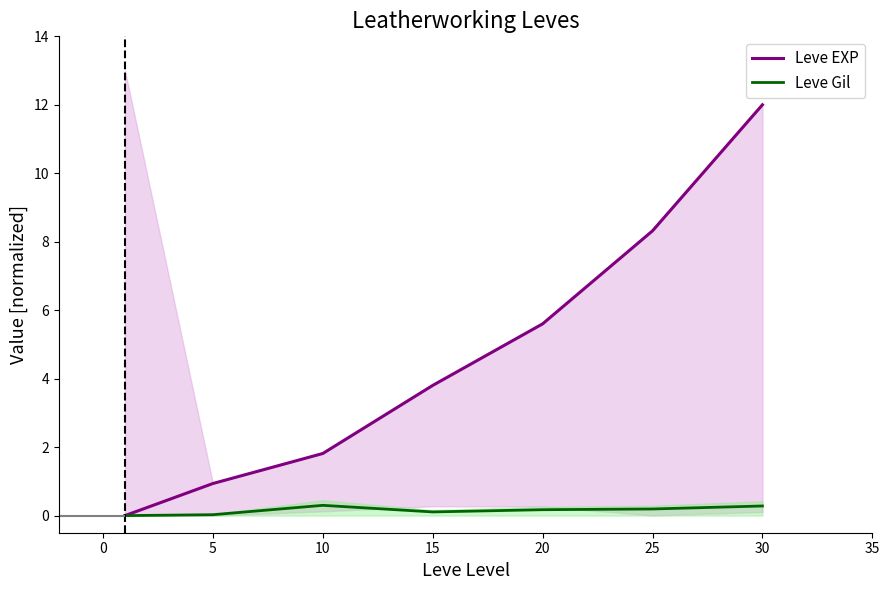

What is the highest value of the Leve Gil series?

0.3